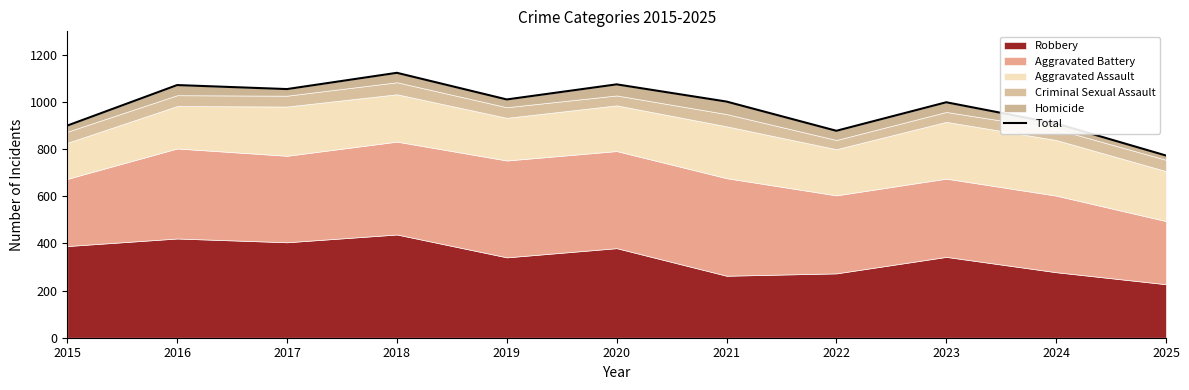

How many points are lower than both their immediate neighbors (excluding endpoints)?

3